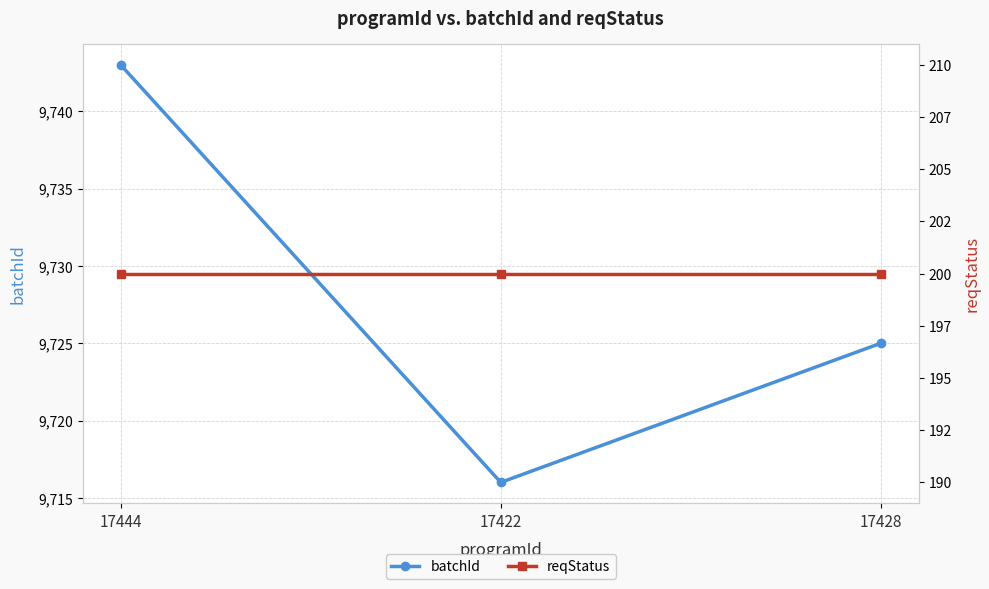

What position from the left is 17422?

2